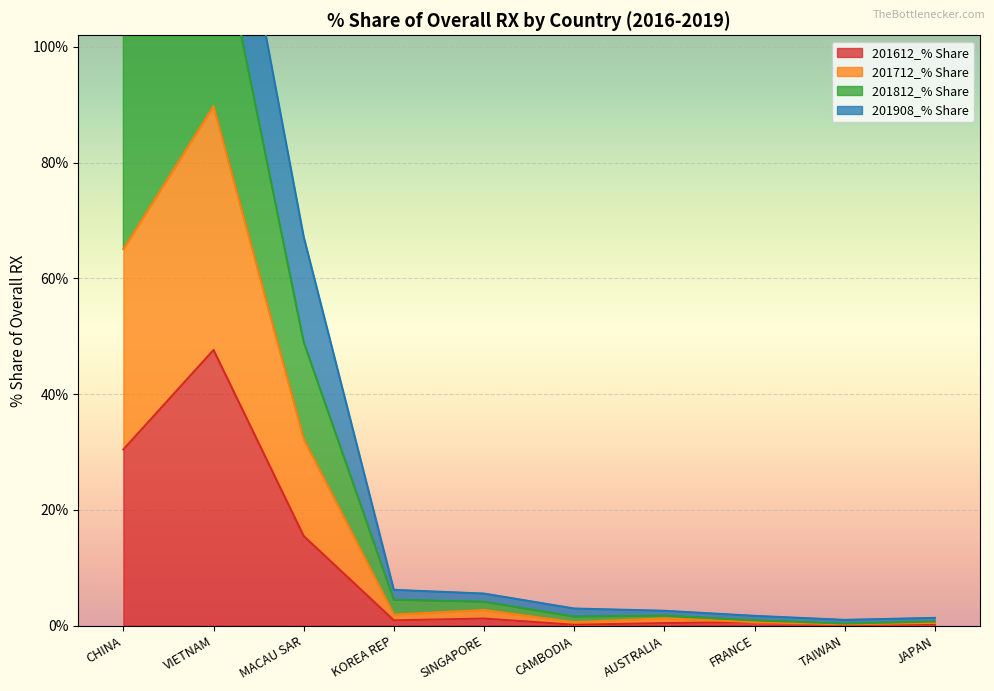

Where is 201812_% Share nearest to the value 76?

MACAU SAR